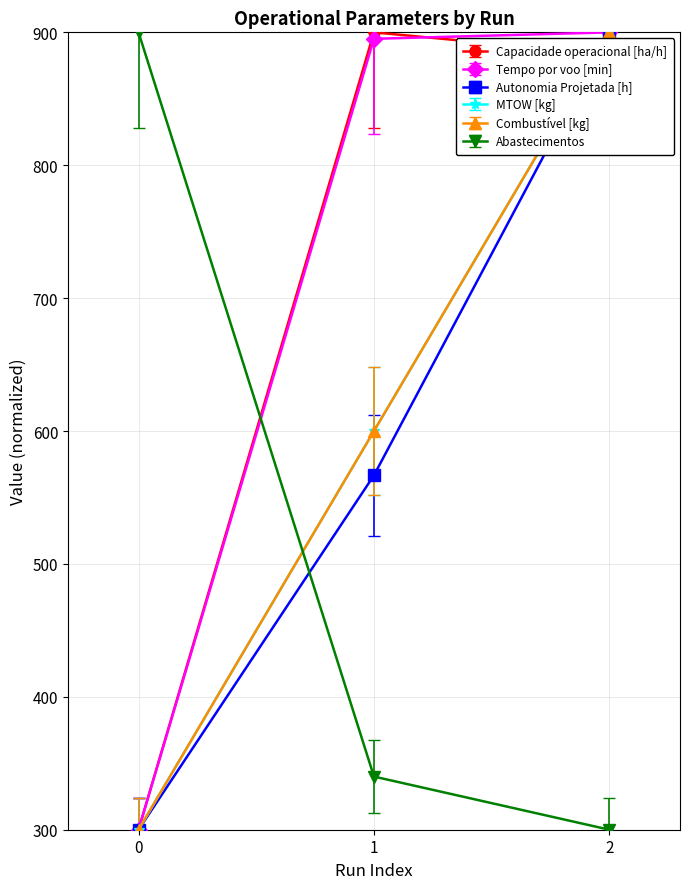

Is this an area chart (filled region under the line)?

No